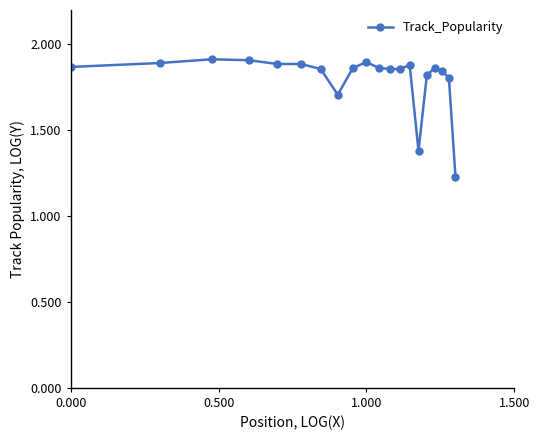

What is the value of the 15th point from the left?

1.4